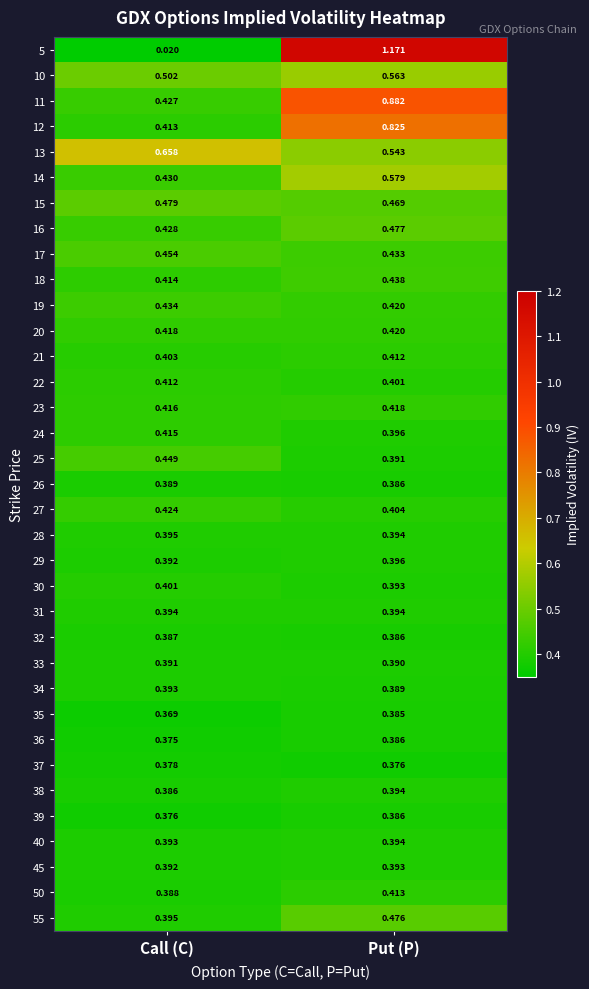

Is the value of 45 at Call (C) greater than the value of 50 at Put (P)?

No